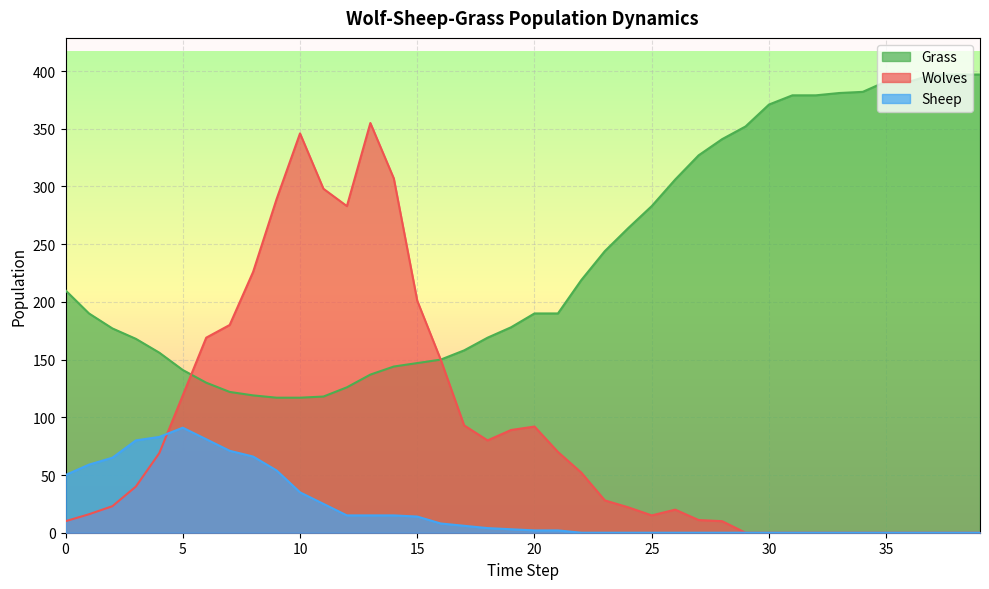

After their last crossing, which series has the higher values: Wolves or Sheep?

Wolves